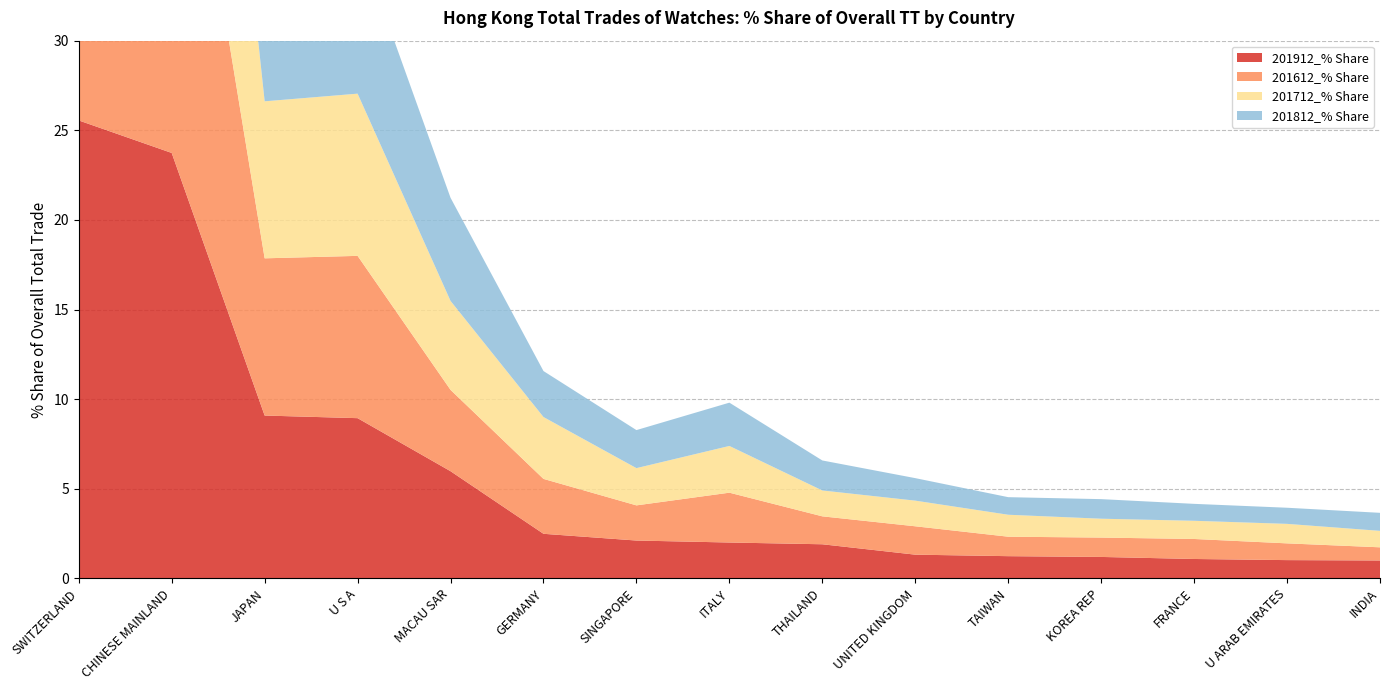

Reading left to right, list all the values displayed in this chart.

201912_% Share: SWITZERLAND=25.5	CHINESE MAINLAND=23.7	JAPAN=9.1	U S A=8.9	MACAU SAR=6.0	GERMANY=2.5	SINGAPORE=2.1	ITALY=2.0	THAILAND=1.9	UNITED KINGDOM=1.3	TAIWAN=1.2	KOREA REP=1.2	FRANCE=1.1	U ARAB EMIRATES=1.0	INDIA=1.0
201612_% Share: SWITZERLAND=25.3	CHINESE MAINLAND=25.7	JAPAN=8.8	U S A=9.1	MACAU SAR=4.5	GERMANY=3.1	SINGAPORE=2.0	ITALY=2.8	THAILAND=1.6	UNITED KINGDOM=1.6	TAIWAN=1.1	KOREA REP=1.1	FRANCE=1.1	U ARAB EMIRATES=0.9	INDIA=0.7
201712_% Share: SWITZERLAND=23.9	CHINESE MAINLAND=25.7	JAPAN=8.8	U S A=9.1	MACAU SAR=5.0	GERMANY=3.5	SINGAPORE=2.1	ITALY=2.6	THAILAND=1.4	UNITED KINGDOM=1.4	TAIWAN=1.2	KOREA REP=1.1	FRANCE=1.0	U ARAB EMIRATES=1.1	INDIA=0.9
201812_% Share: SWITZERLAND=26.9	CHINESE MAINLAND=23.9	JAPAN=8.6	U S A=8.7	MACAU SAR=5.8	GERMANY=2.6	SINGAPORE=2.1	ITALY=2.4	THAILAND=1.7	UNITED KINGDOM=1.3	TAIWAN=1.0	KOREA REP=1.1	FRANCE=0.9	U ARAB EMIRATES=0.9	INDIA=1.0